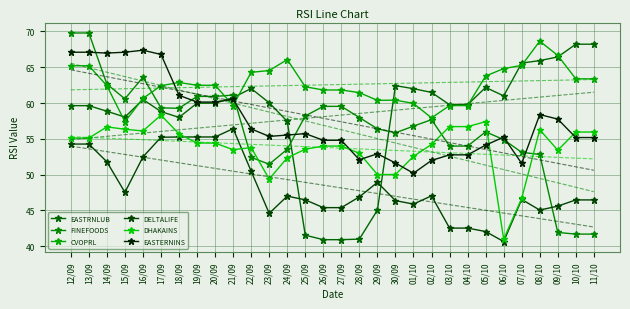

What is the approximate value of FINEFOODS at 02/10?

57.7